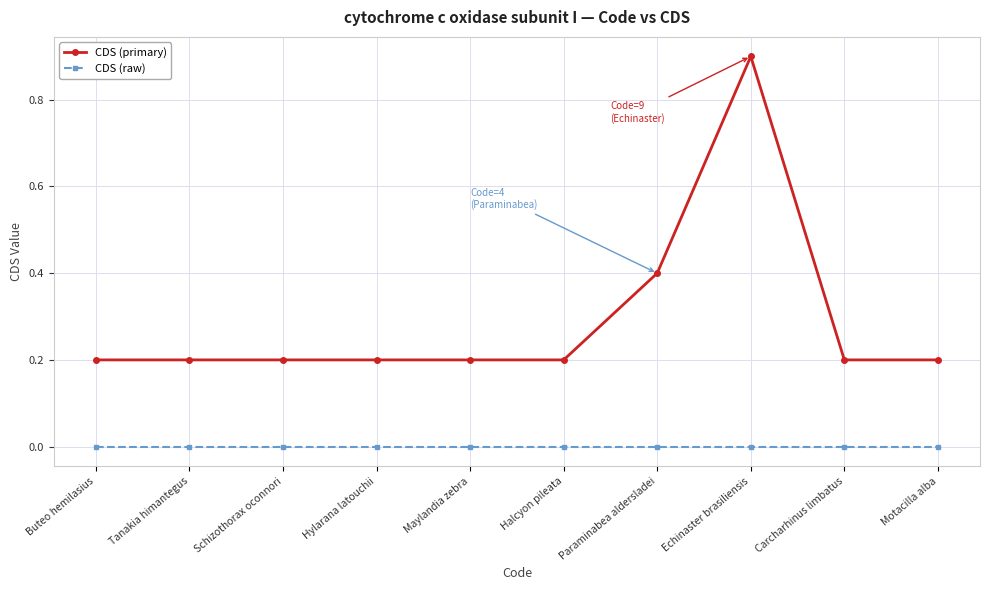

Which series changed the most between Halcyon pileata and Paraminabea aldersladei?

CDS (primary)